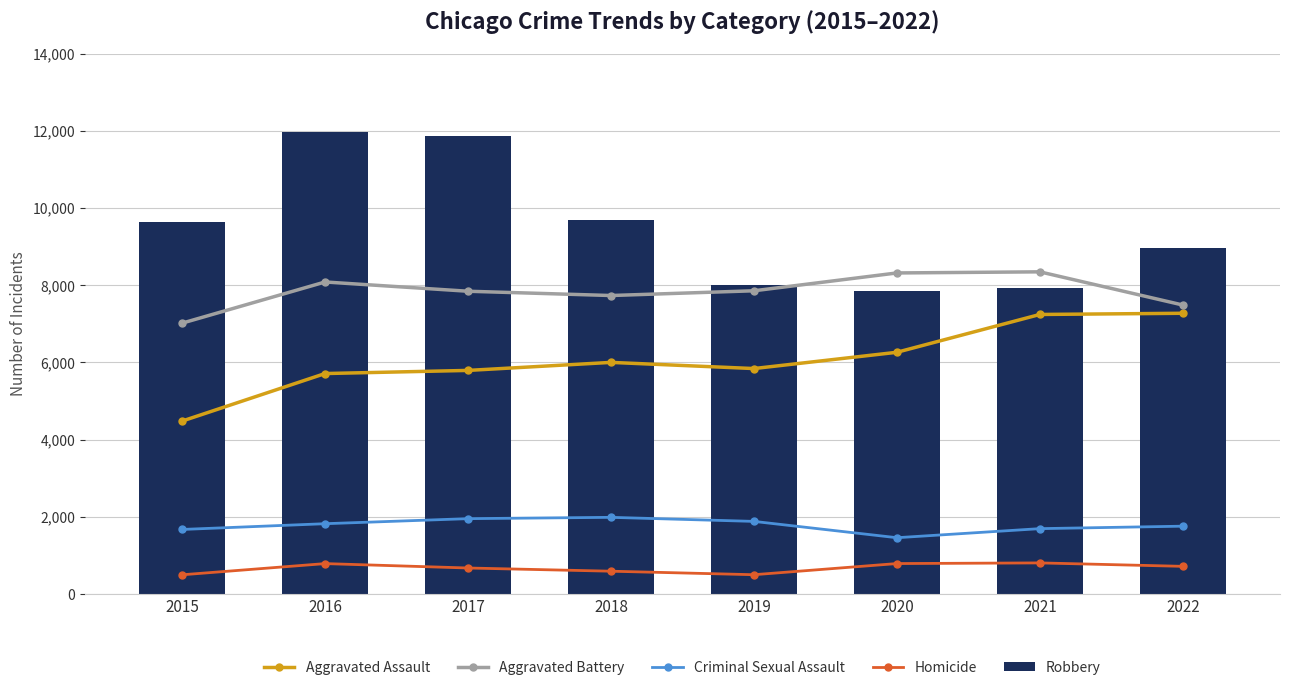

The value of Homicide at 2015 is 224. True or false?

False